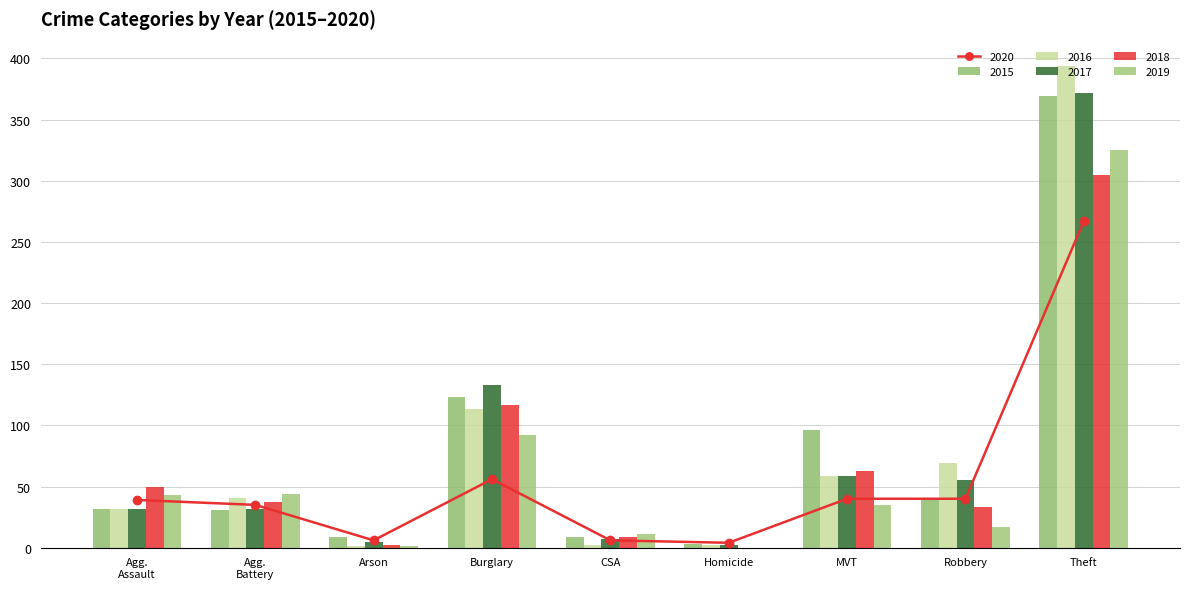

Where does the 2018 series first go above 37?

Agg.
Assault